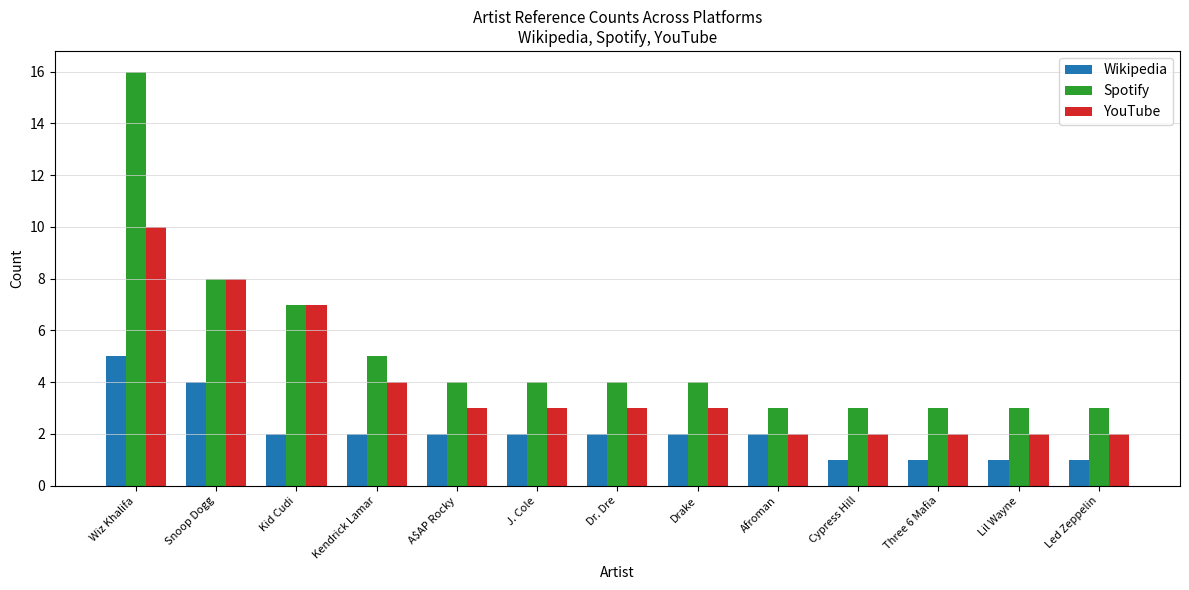

What are all the series names shown in the legend?

Wikipedia, Spotify, YouTube